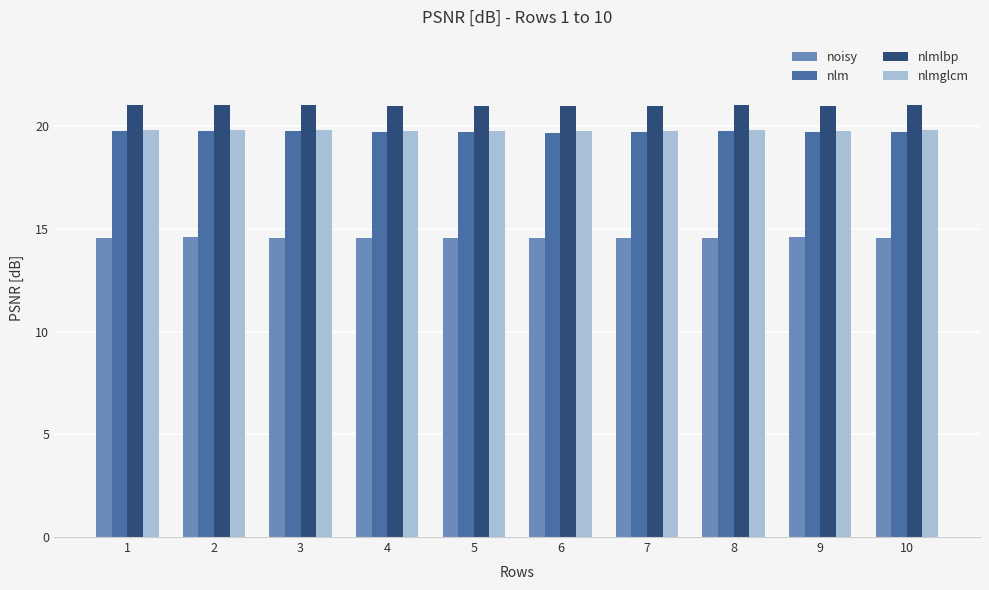

True or false: nlmglcm has a value of 19.8 at 4.

True